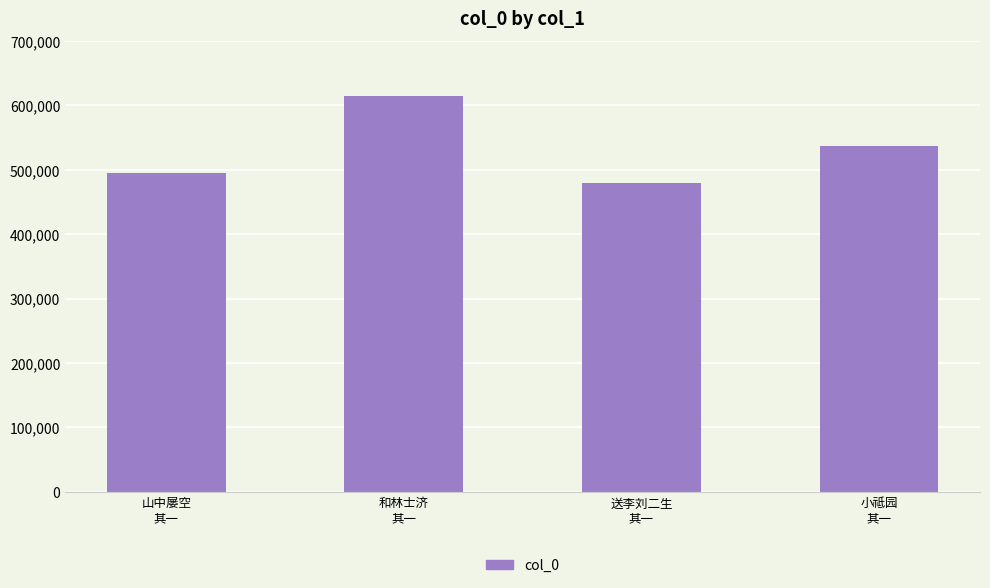

What is the sum of all values?

2126479